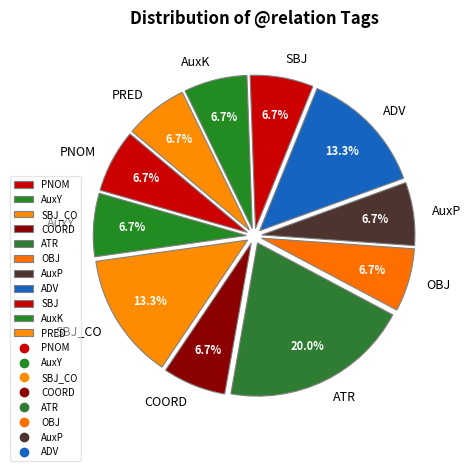

What is the largest slice in the pie chart?

ATR